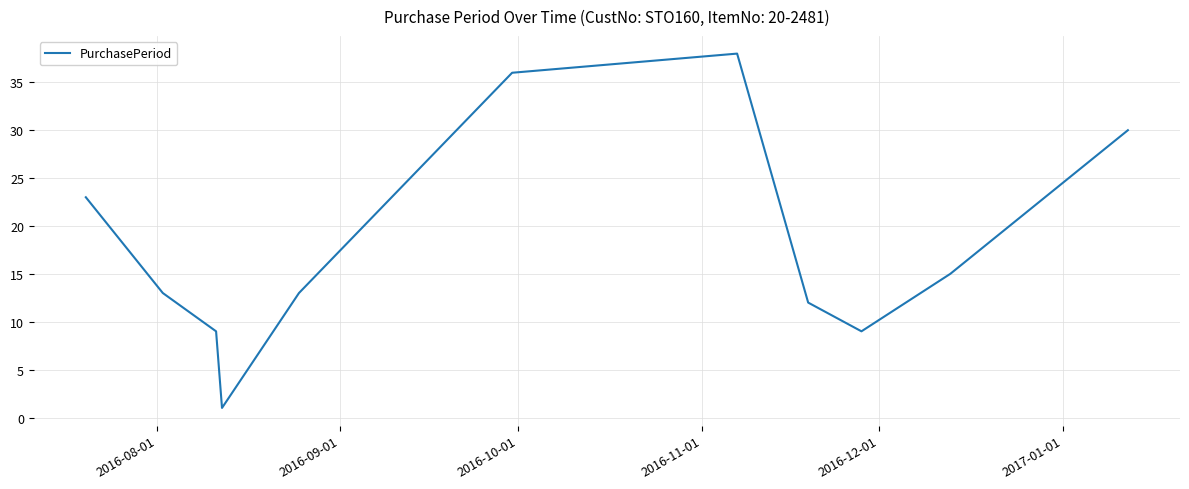

Reading left to right, transcribe all the data shown in this chart.

23	13	9	1	13	36	38	12	9	15	30